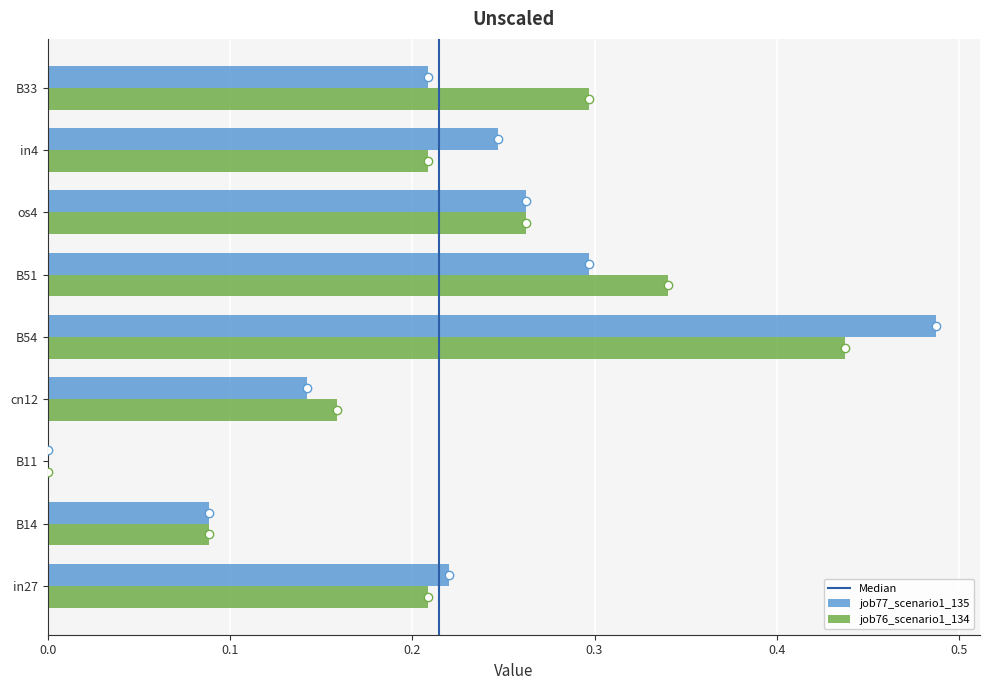

What is the sum of all job76_scenario1_134 values?

2.0